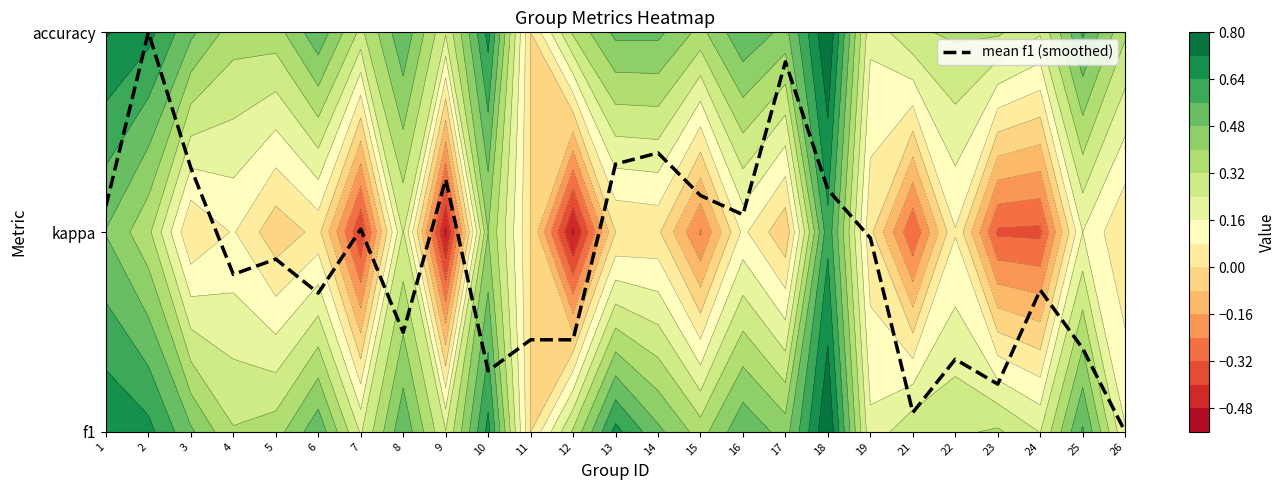

List the labels in order of value, largest first.

2, 17, 14, 13, 3, 9, 18, 15, 1, 16, 7, 19, 5, 4, 24, 6, 8, 11, 12, 25, 22, 10, 23, 21, 26